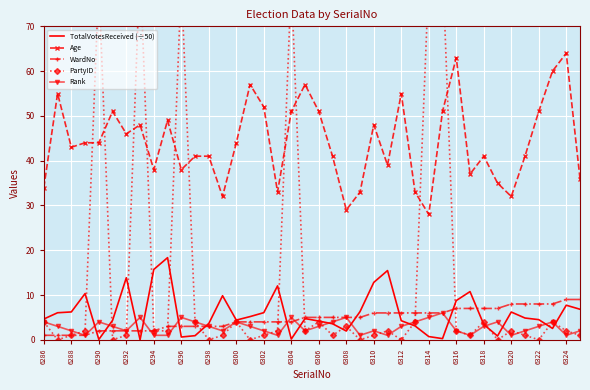

Is the value of Age at 6306 greater than the value of TotalVotesReceived (÷50) at 6316?

Yes